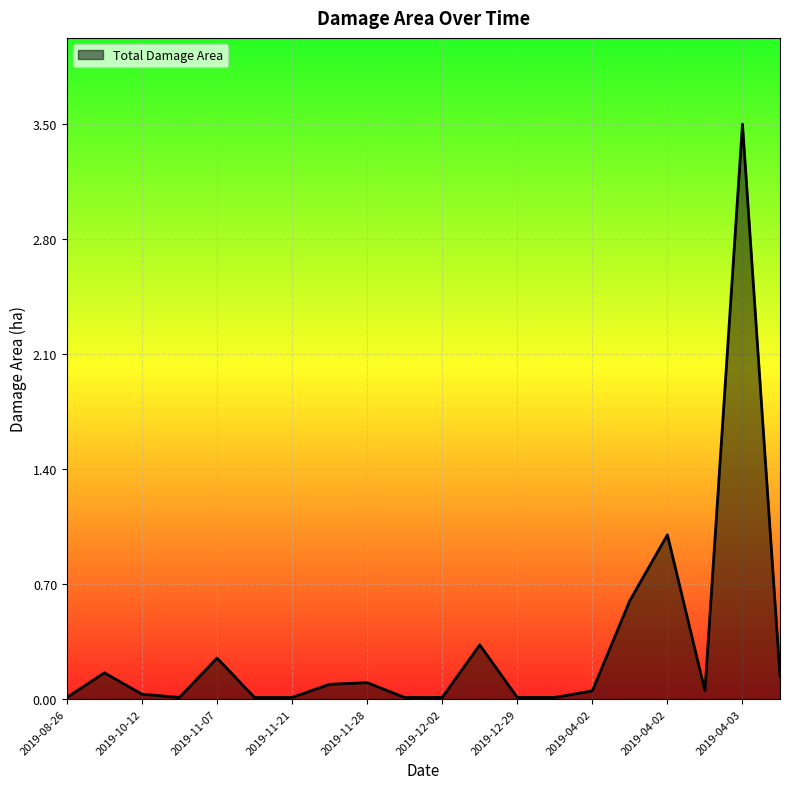

List the labels in order of value, largest first.

2019-04-03, 2019-04-02, 2019-04-02, 2019-12-28, 2019-11-07, 2019-09-29, 2019-04-03, 2019-11-28, 2019-11-28, 2019-04-02, 2019-04-03, 2019-10-12, 2019-08-26, 2019-10-19, 2019-11-09, 2019-11-21, 2019-11-29, 2019-12-02, 2019-12-29, 2019-03-31